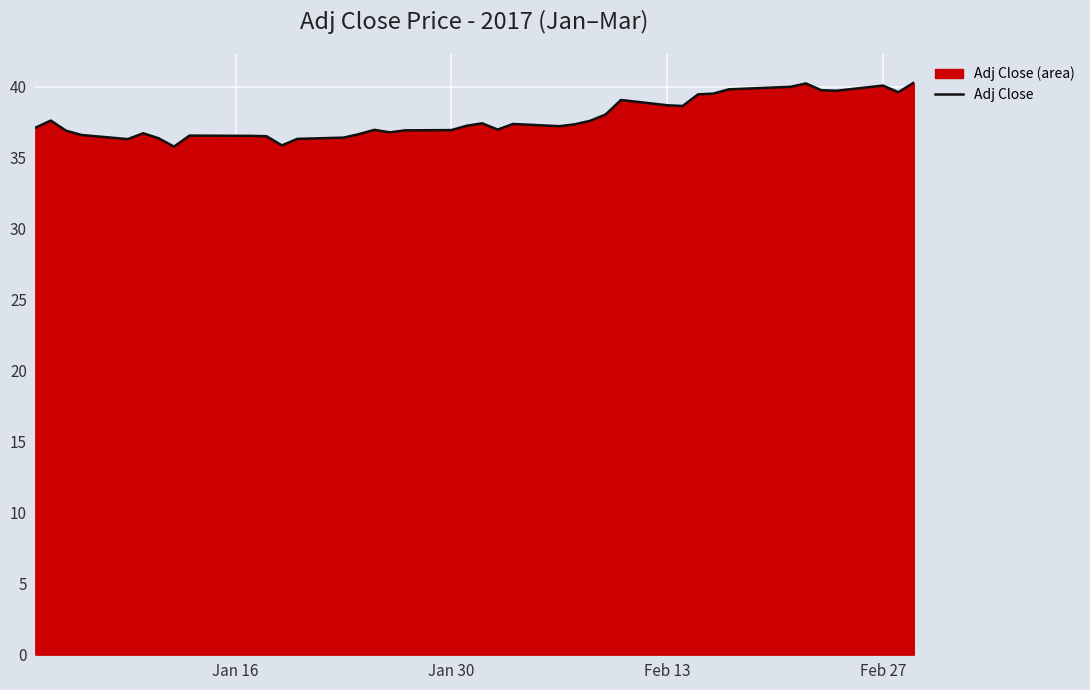

What is the minimum value shown in the chart?

35.8